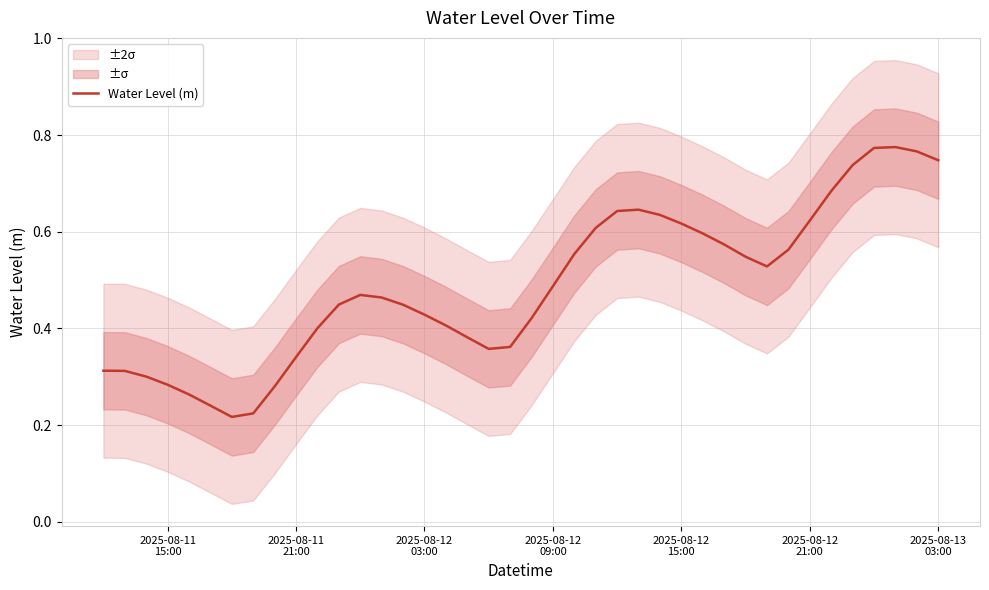

How many values are between 0 and 1?

40